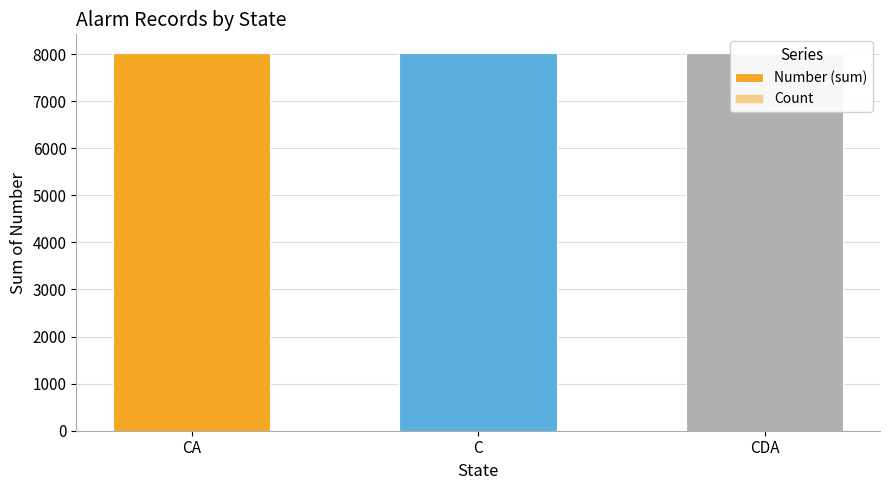

Count the number of categories in the chart.

3